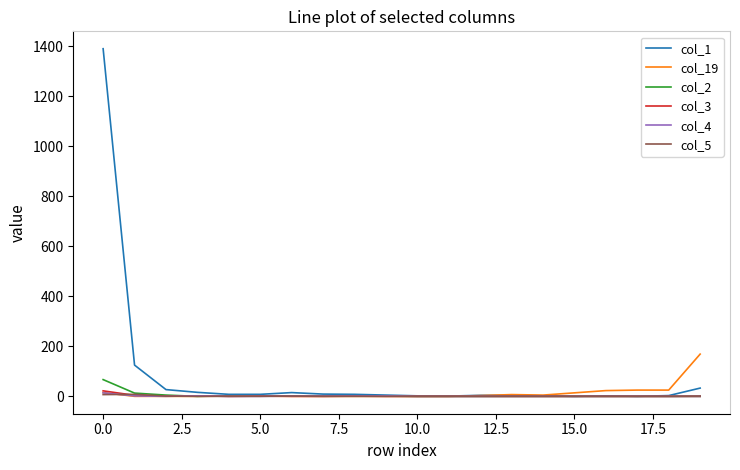

Which series has the largest total across all categories?

col_1